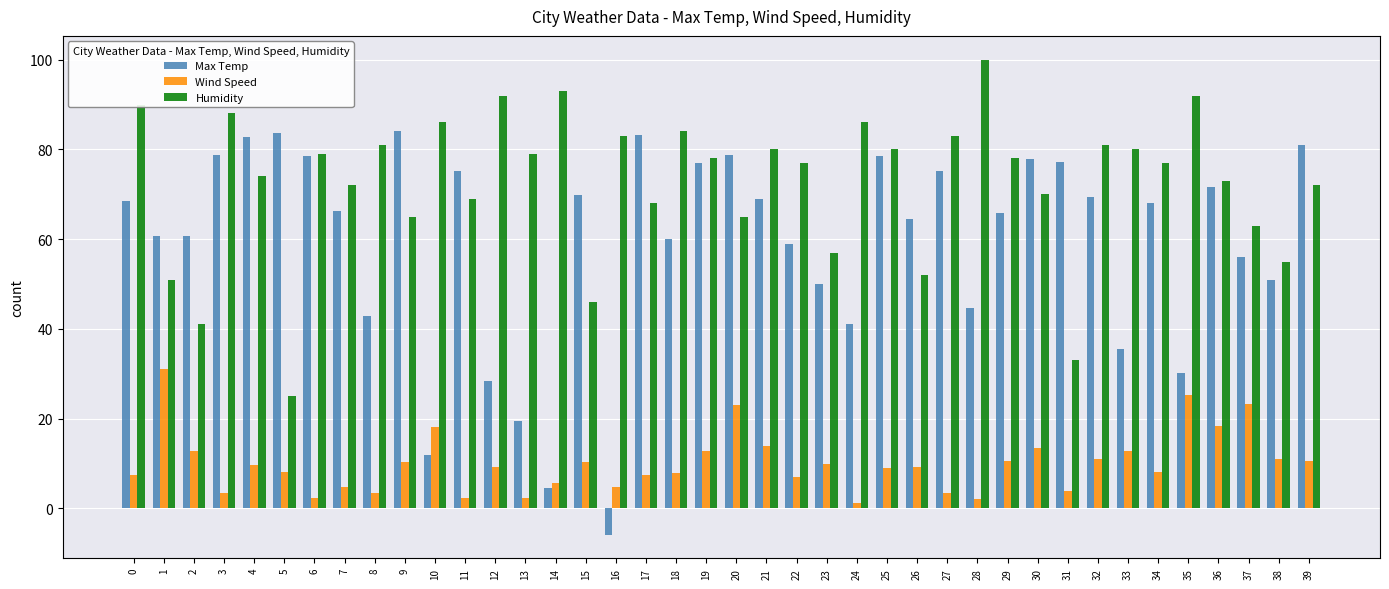

Which series has the largest range (max minus min)?

Max Temp